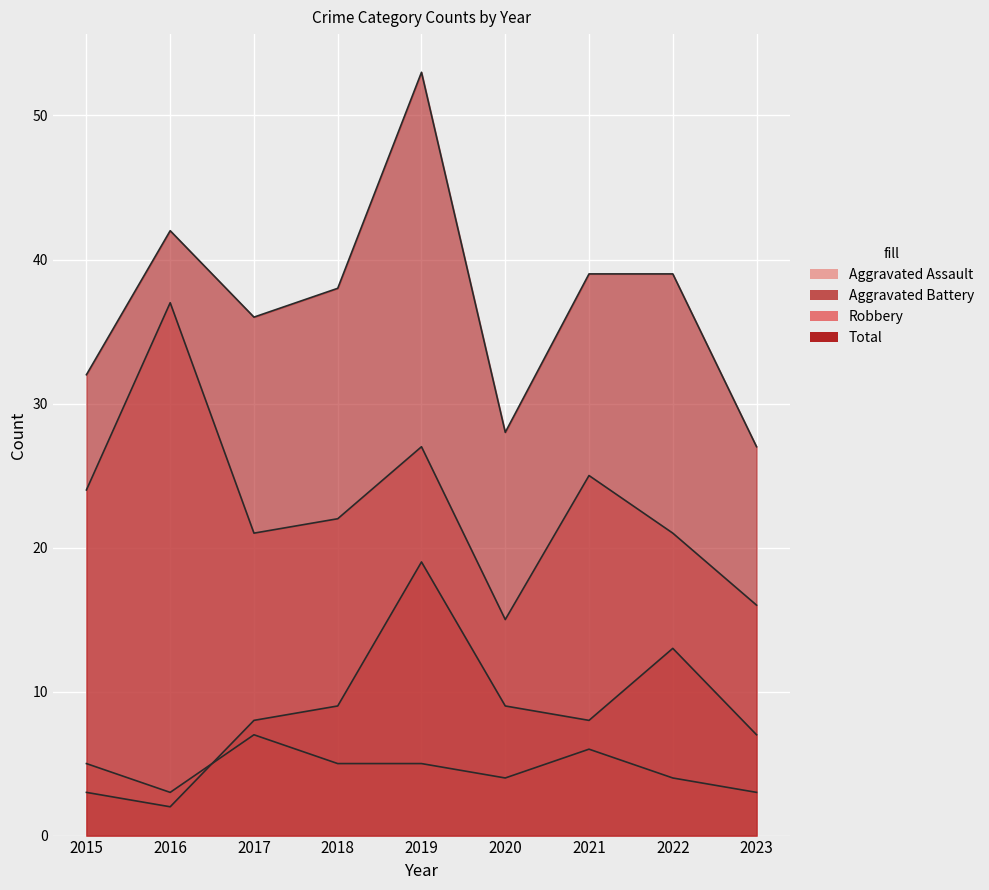

What is the value of the Robbery point at the 5th from the left?

27